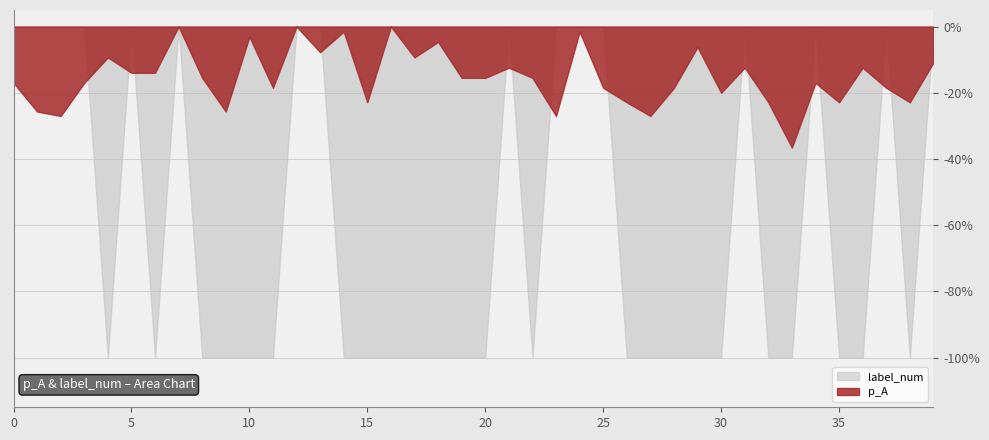

What are all the series names shown in the legend?

label_num, p_A